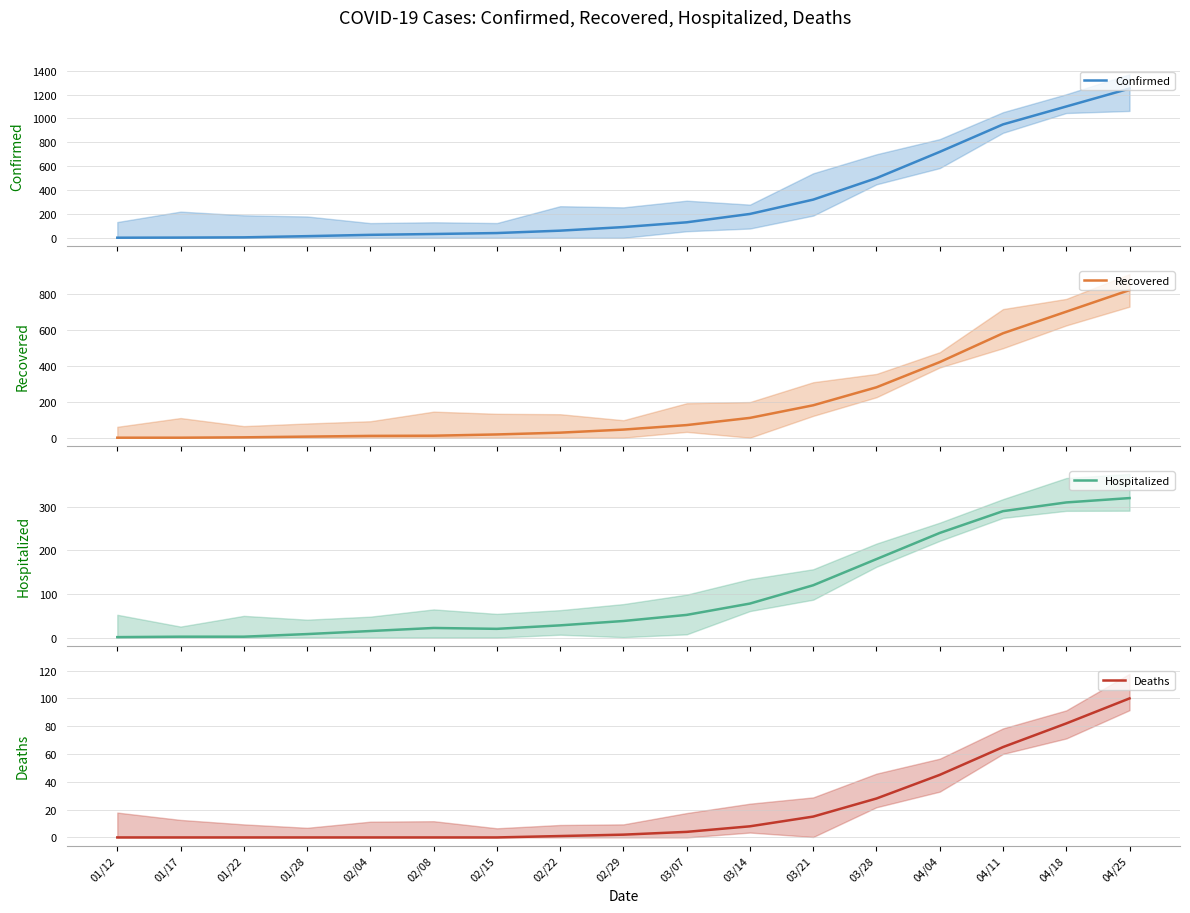

What is the label of the 8th point from the left?

02/22